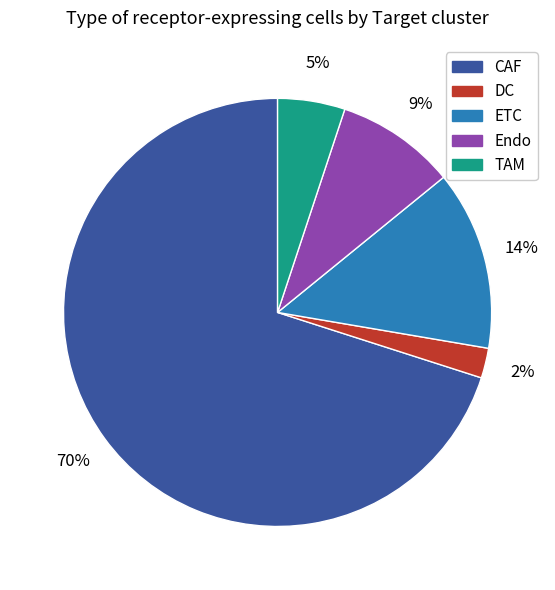

To the nearest percent, what portion does CAF represent?

70%